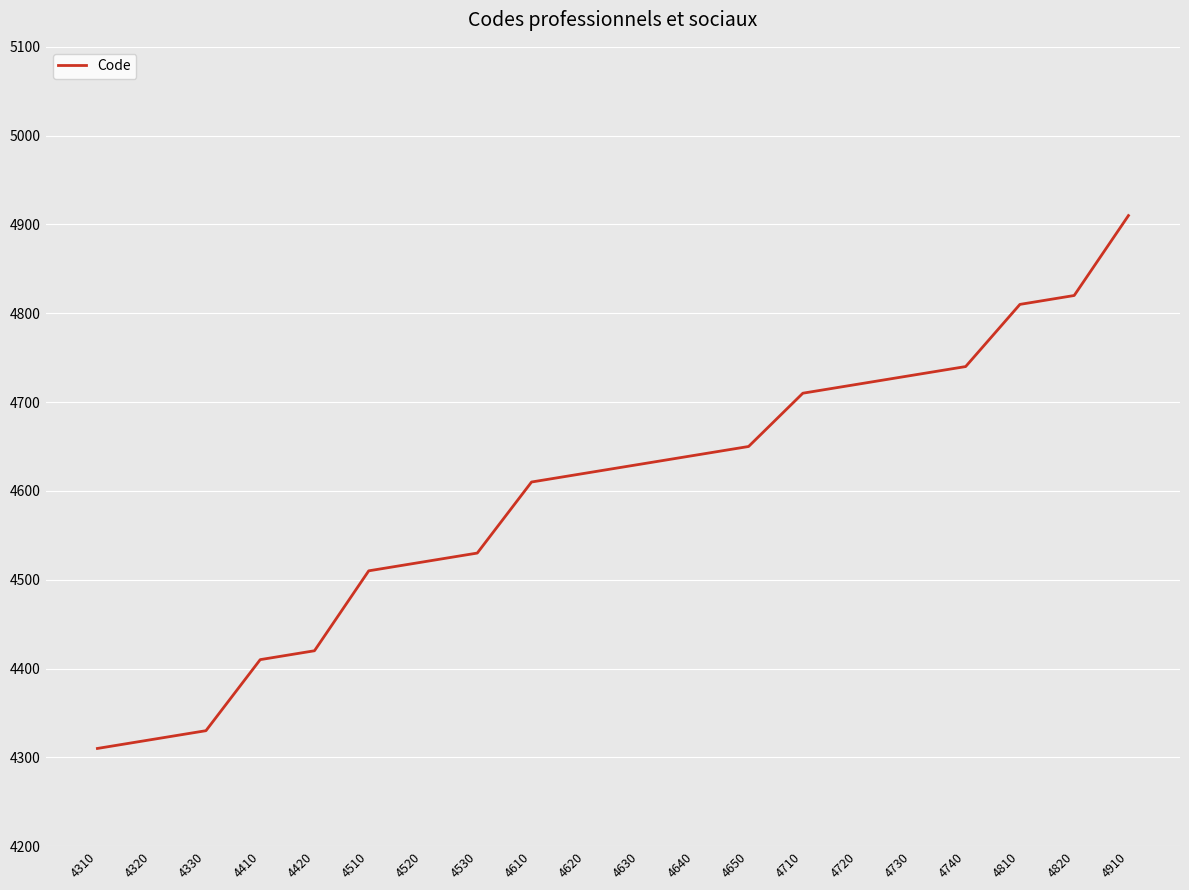

Reading left to right, extract all data points from this chart.

4310	4320	4330	4410	4420	4510	4520	4530	4610	4620	4630	4640	4650	4710	4720	4730	4740	4810	4820	4910